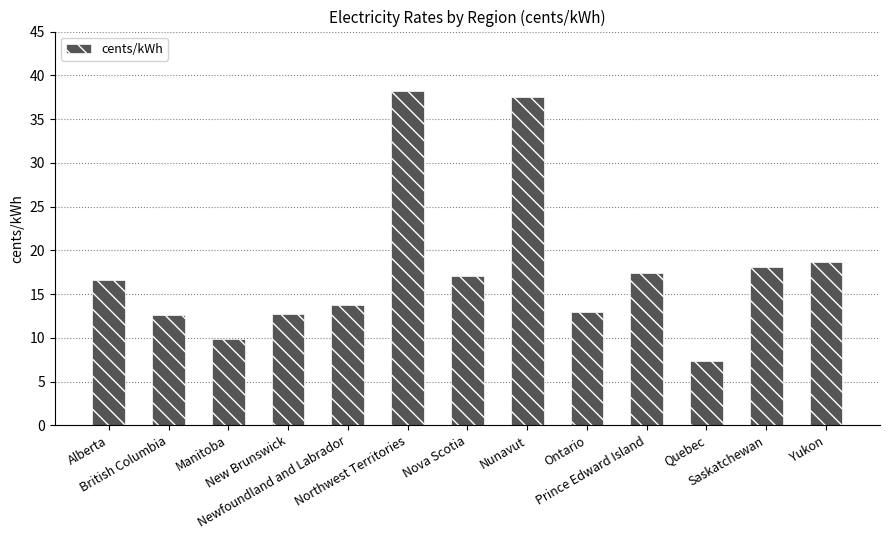

What is the value of the 10th bar from the left?

17.4